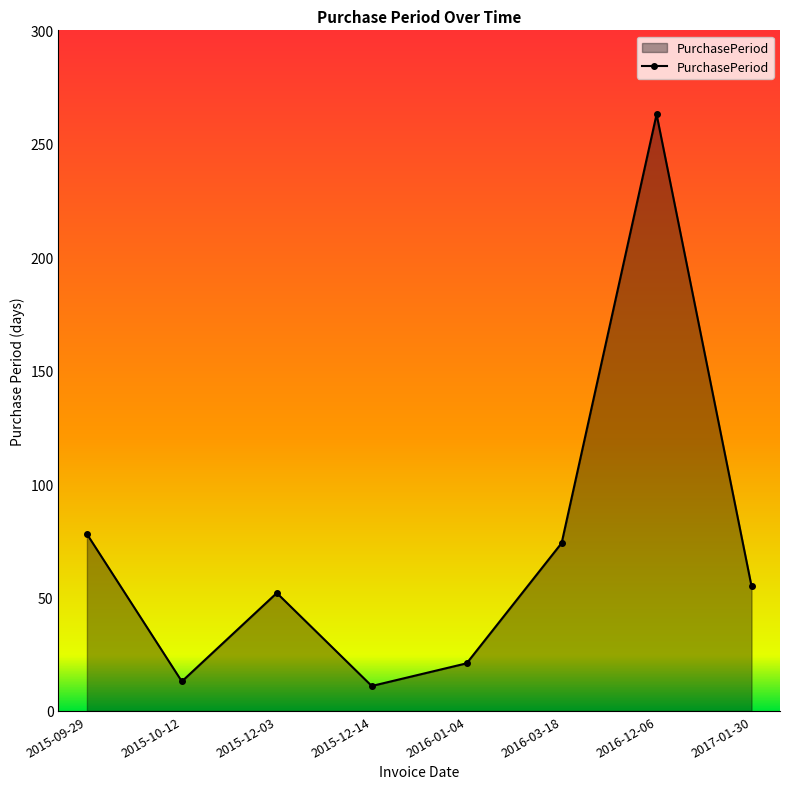

What is the difference between the maximum and minimum values?

252